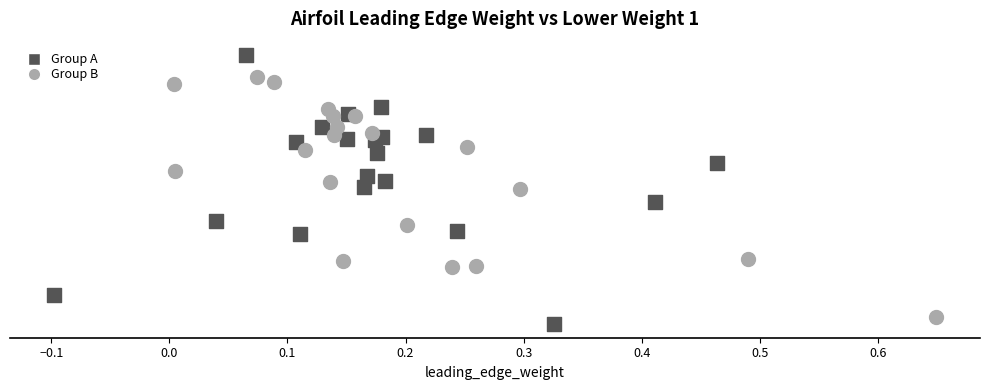

Which series has the largest Y range (max minus min)?

Group A